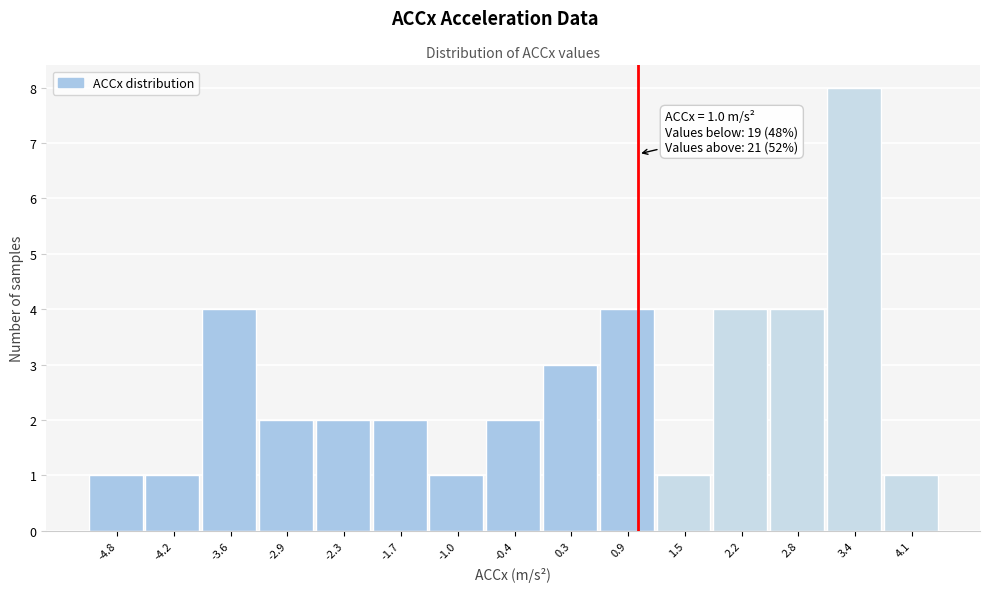

Which range on the x-axis has the tallest bar?

3.1 to 3.7